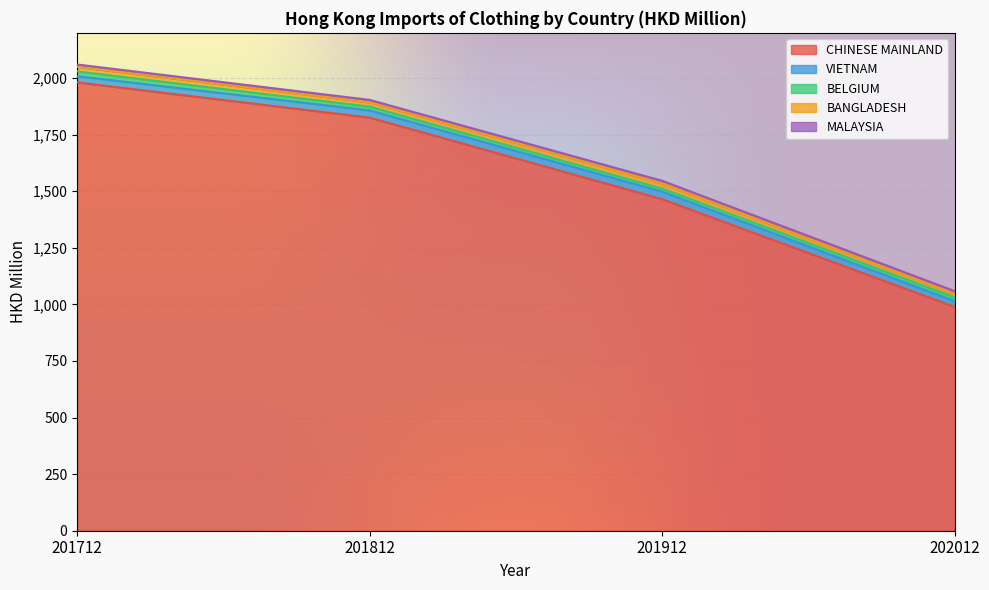

What is the sum of all BELGIUM values?

68.3